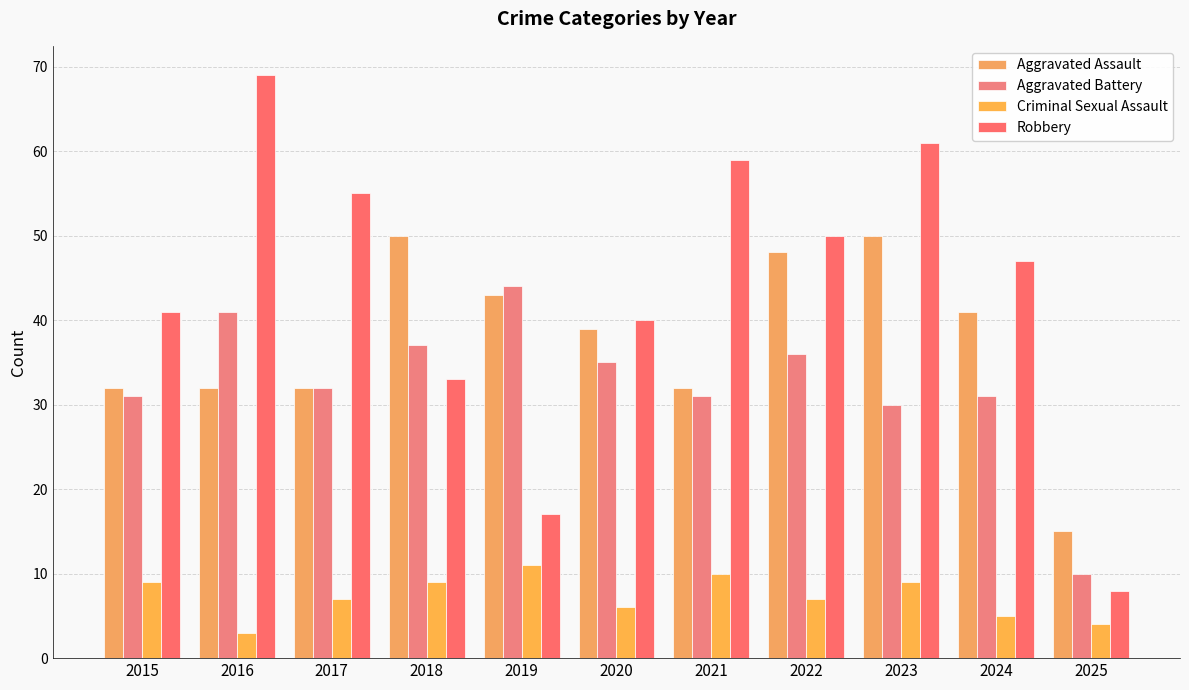

Which category has the lowest value in the Aggravated Battery series?

2025